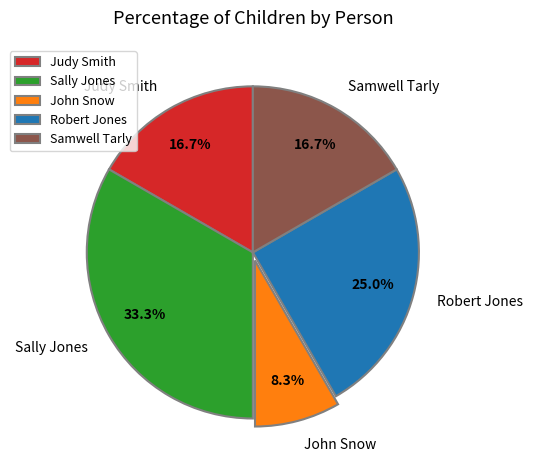

To the nearest percent, what percentage of the pie is John Snow?

8%